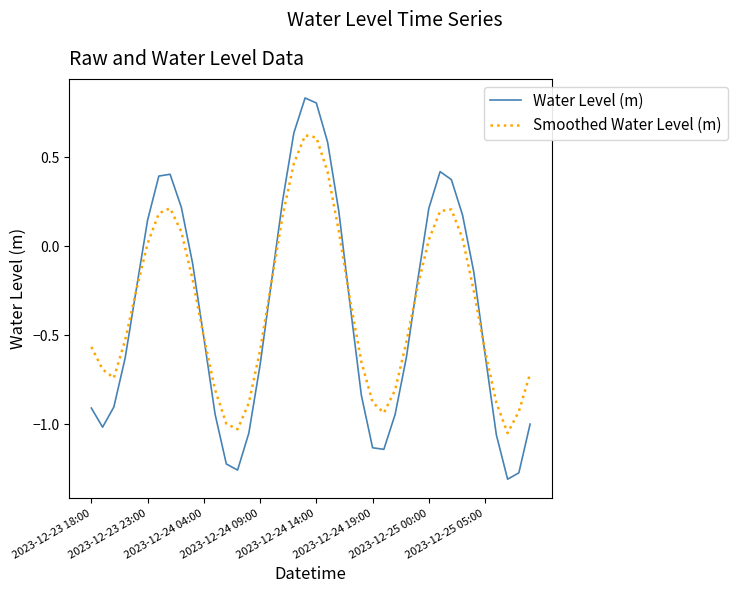

Which series has the largest range (max minus min)?

Water Level (m)